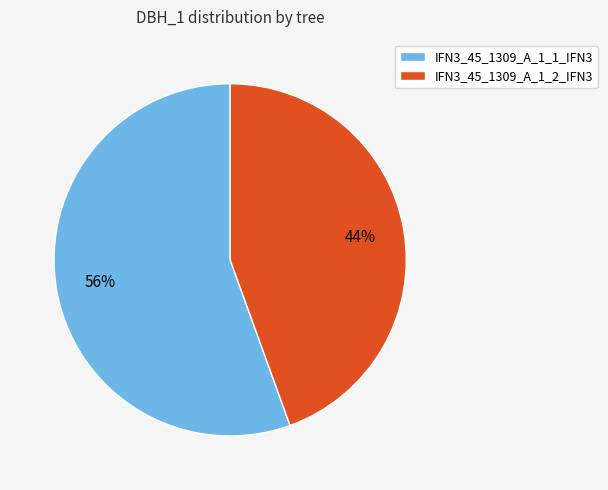

Which category has the smallest portion of the pie?

IFN3_45_1309_A_1_2_IFN3